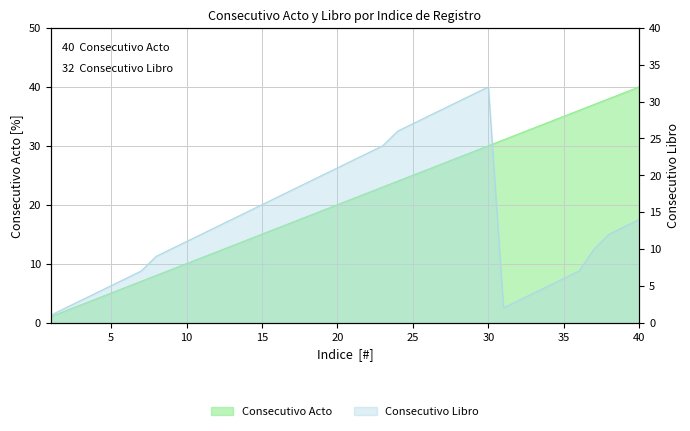

Which series has the widest spread of values?

Consecutivo Acto